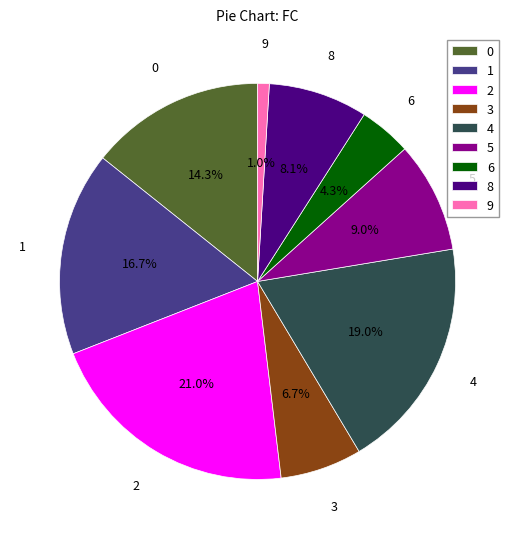

Which has a higher value, 6 or 2?

2